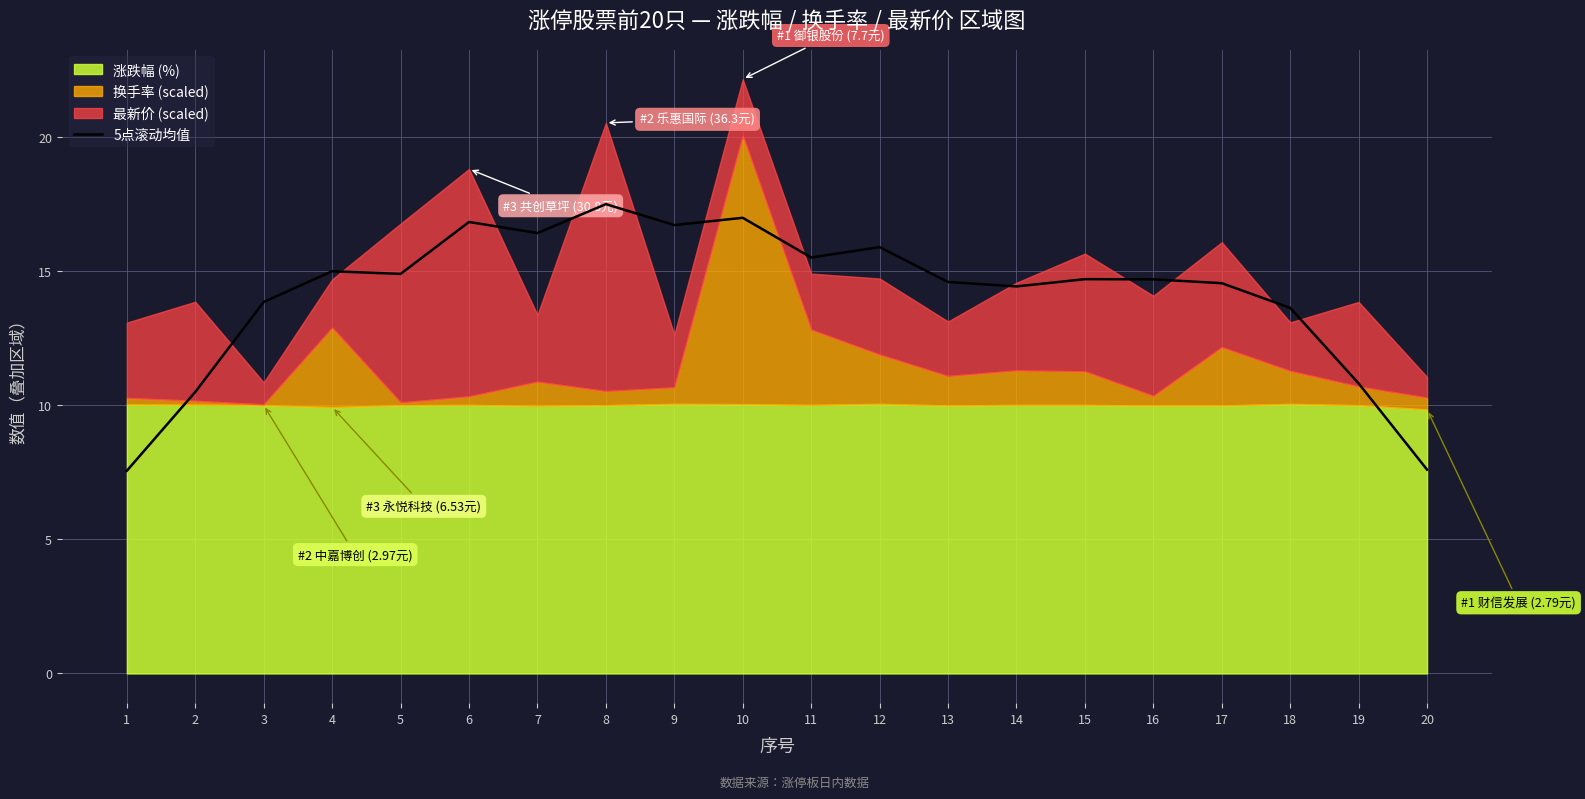

True or false: the data shows 14.9 at 5.

True